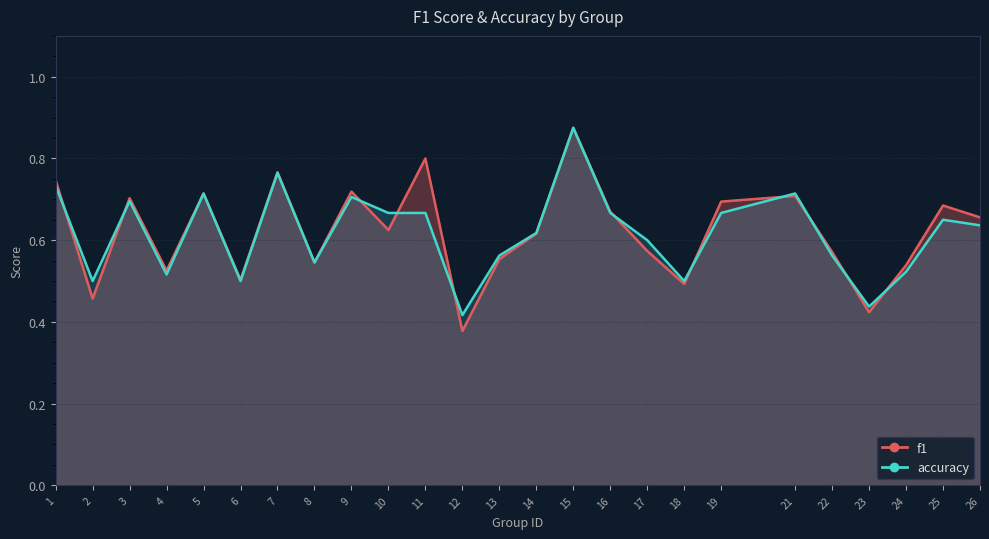

Which series changed the most between 11 and 23?

f1